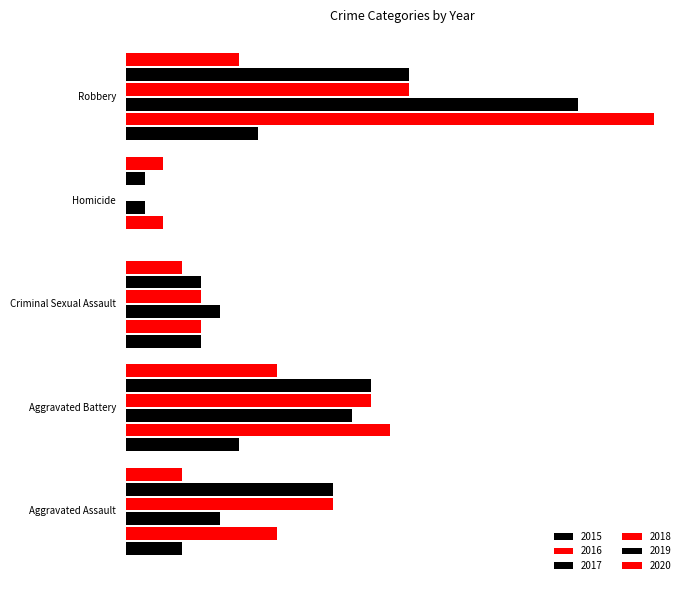

At how many categories does at least one series exceed 1?

5